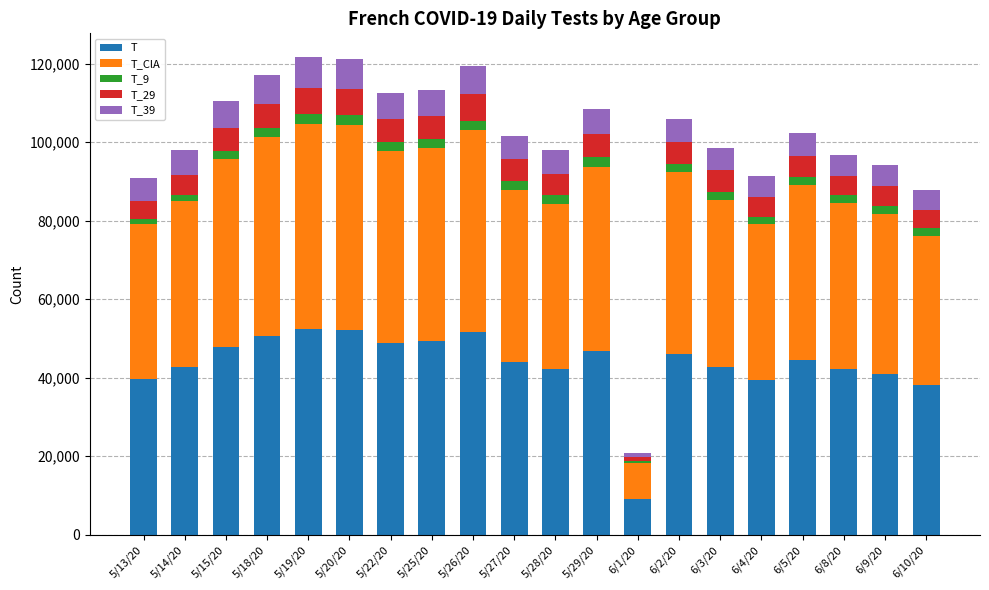

How many distinct data groups are displayed?

5